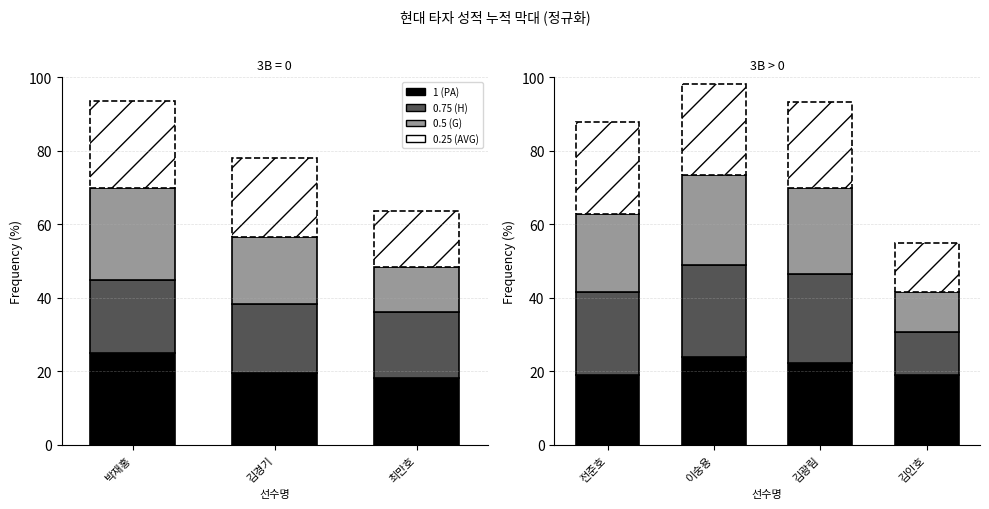

The 0.5 (G) series shows 27.8 at 전준호. True or false?

False